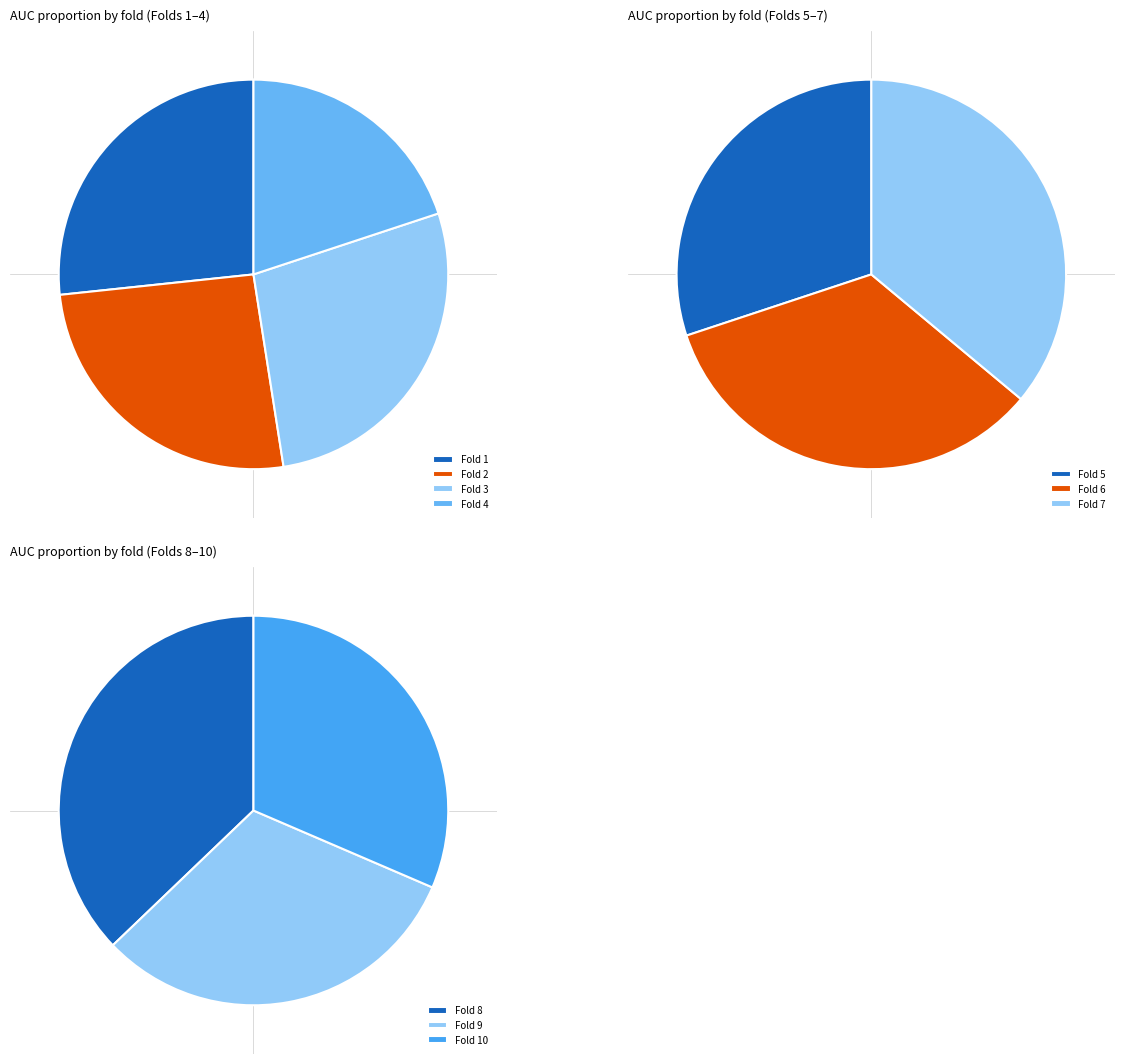

Which category has the biggest portion of the pie?

Fold 8